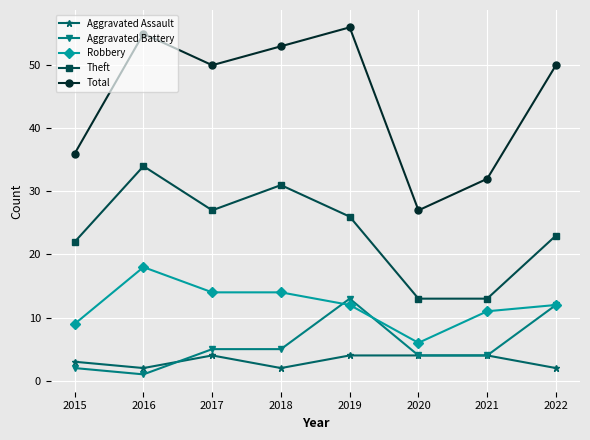

In Aggravated Assault, how many points are lower than both neighbors (excluding endpoints)?

2